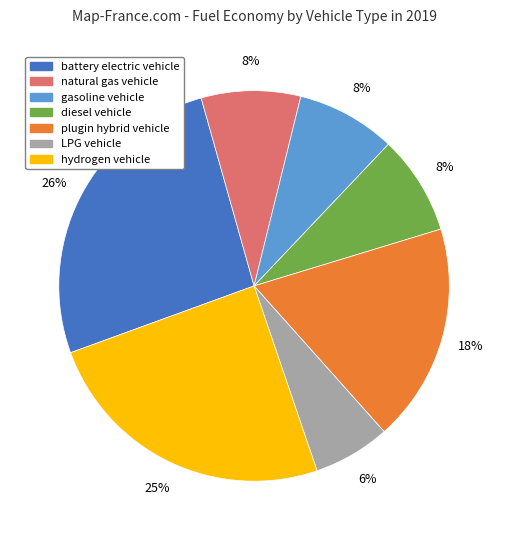

Is the sum of natural gas vehicle and diesel vehicle greater than half?

No